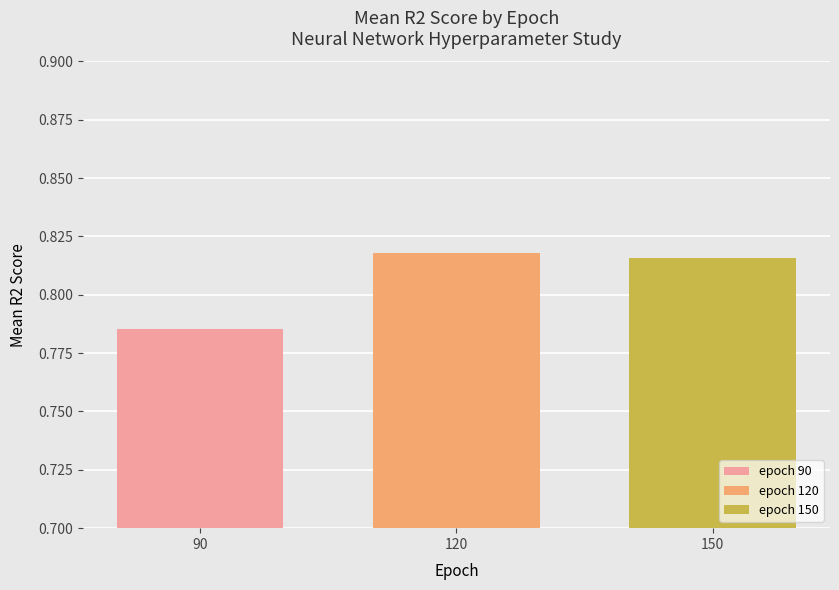

Rank the categories by epoch 150 value from highest to lowest.

120